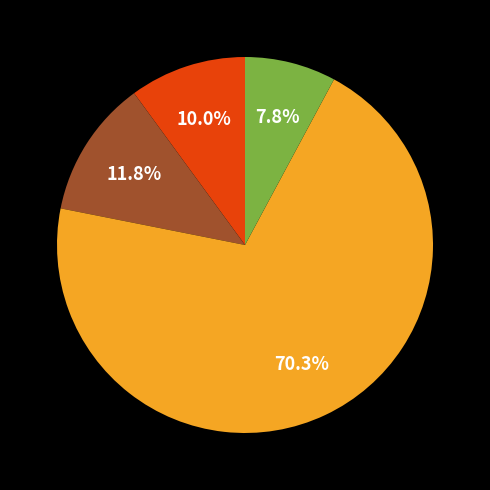

Is there any slice that represents more than half of the pie?

Yes